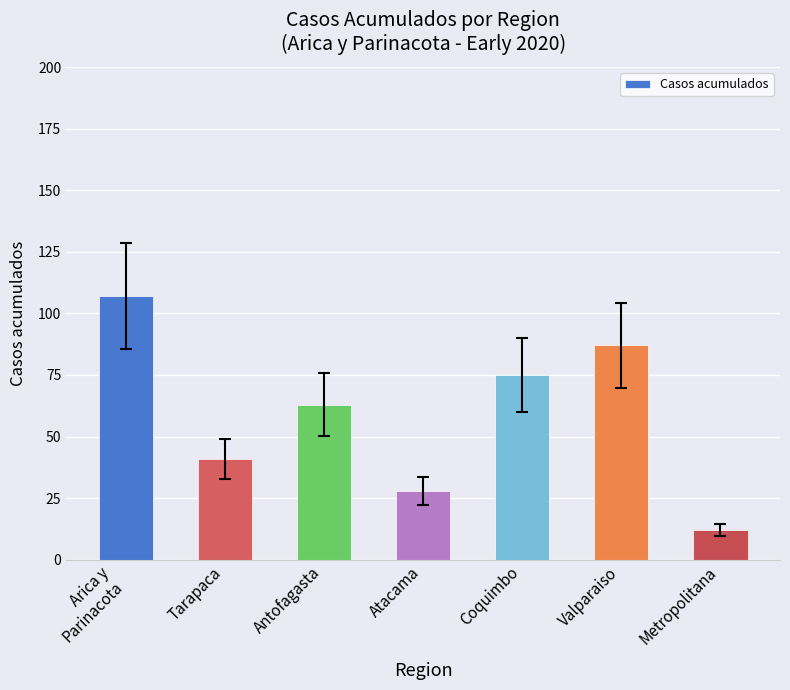

List the labels in order of value, smallest first.

Metropolitana, Atacama, Tarapaca, Antofagasta, Coquimbo, Valparaiso, Arica y
Parinacota